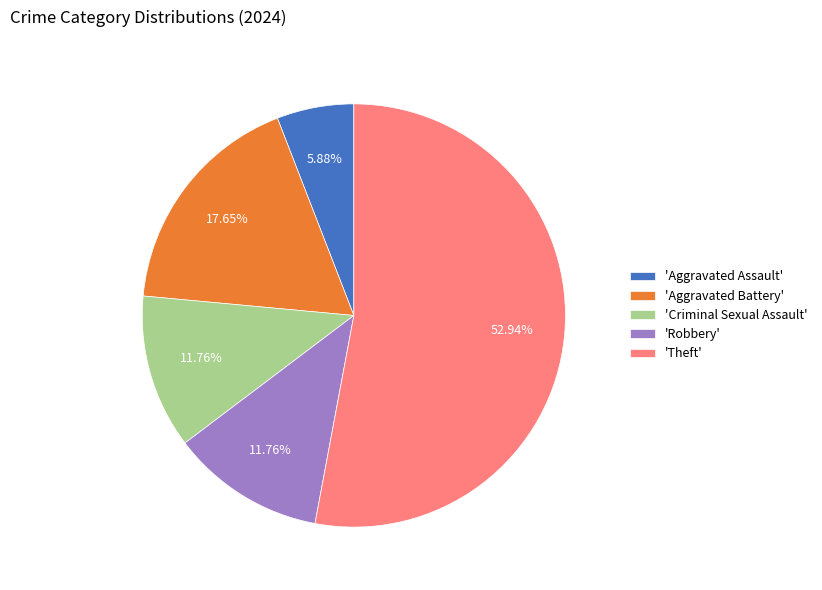

Do 'Criminal Sexual Assault' and 'Robbery' together represent more than half of the pie?

No